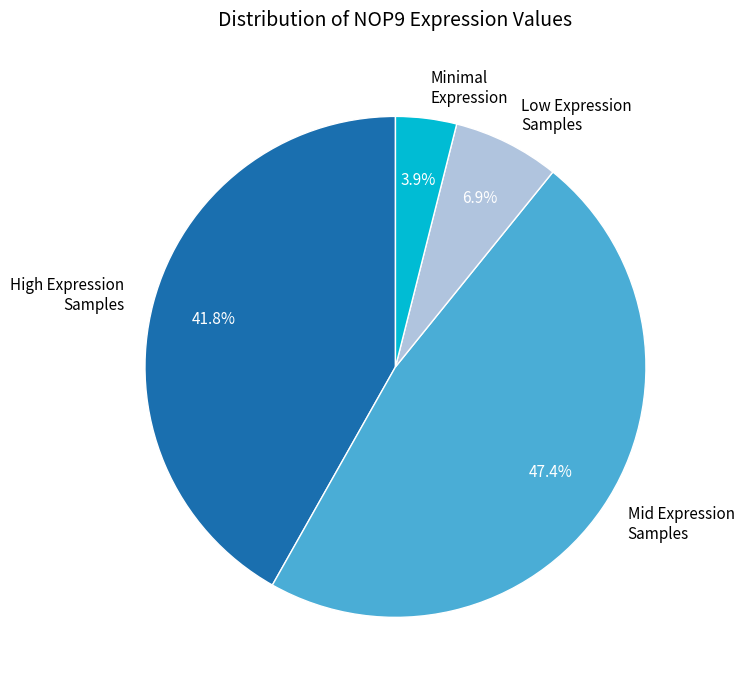

Which has a higher value, High Expression Samples or Mid Expression Samples?

Mid Expression Samples